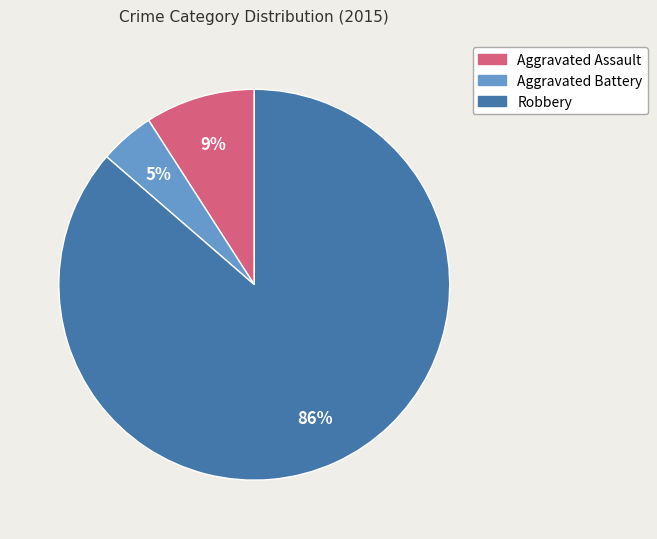

Count the number of slices in the pie.

3